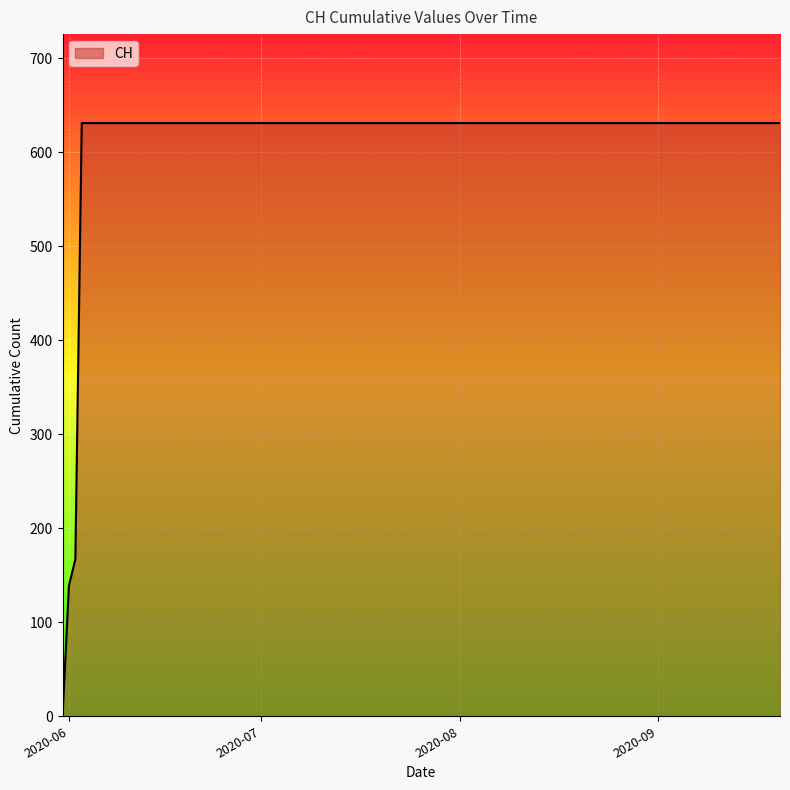

What is the greatest value displayed?

631